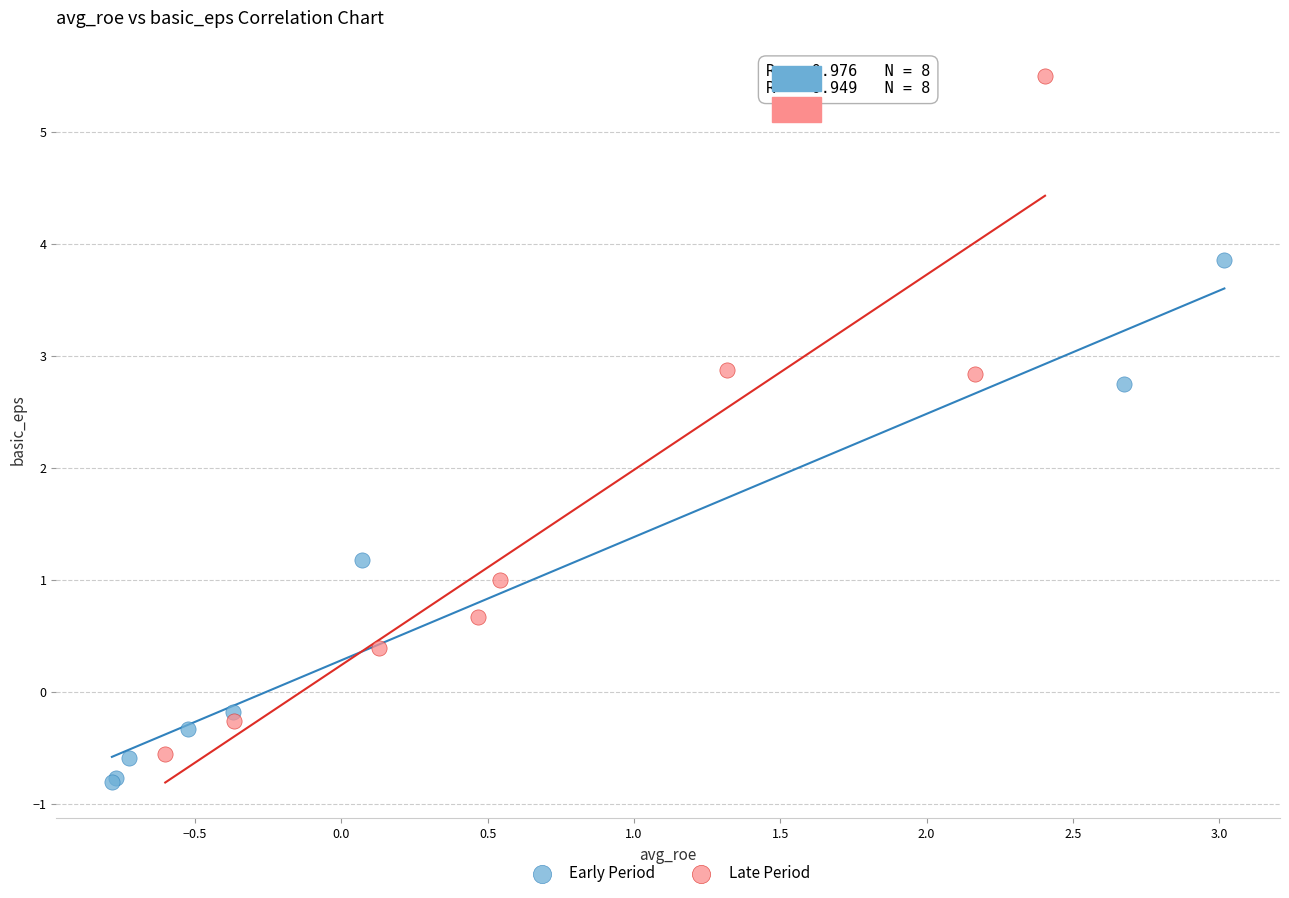

Which series contains the highest Y value?

Late Period